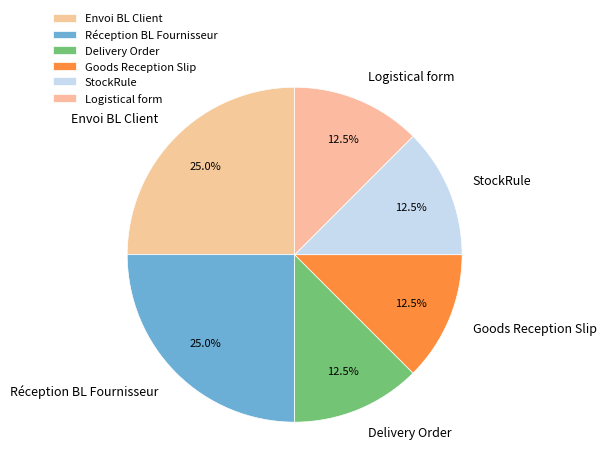

Between Envoi BL Client and Logistical form, which is larger?

Envoi BL Client